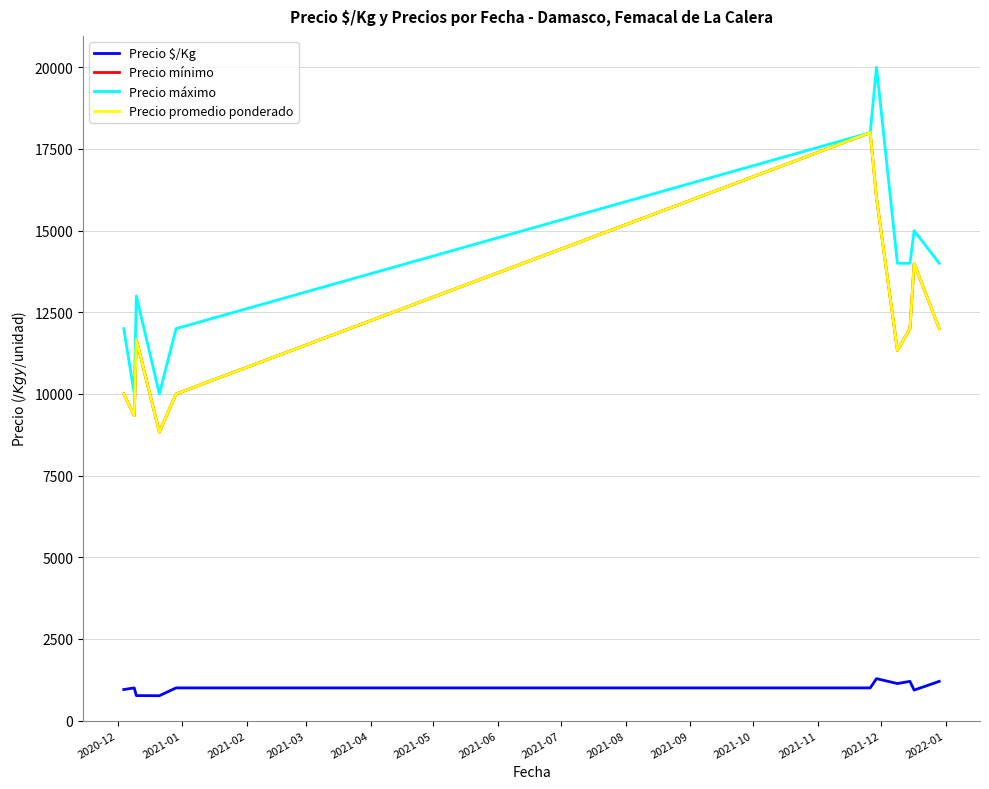

What is the value of the Precio mínimo point at the 5th from the left?

10000